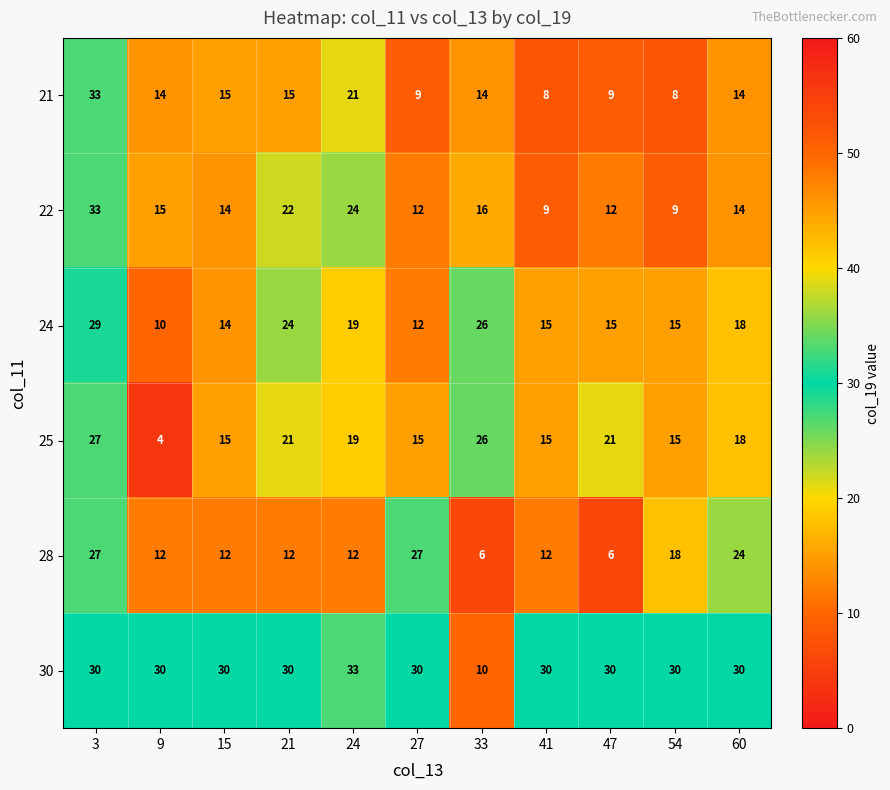

What is the sum of all 25 values?

196